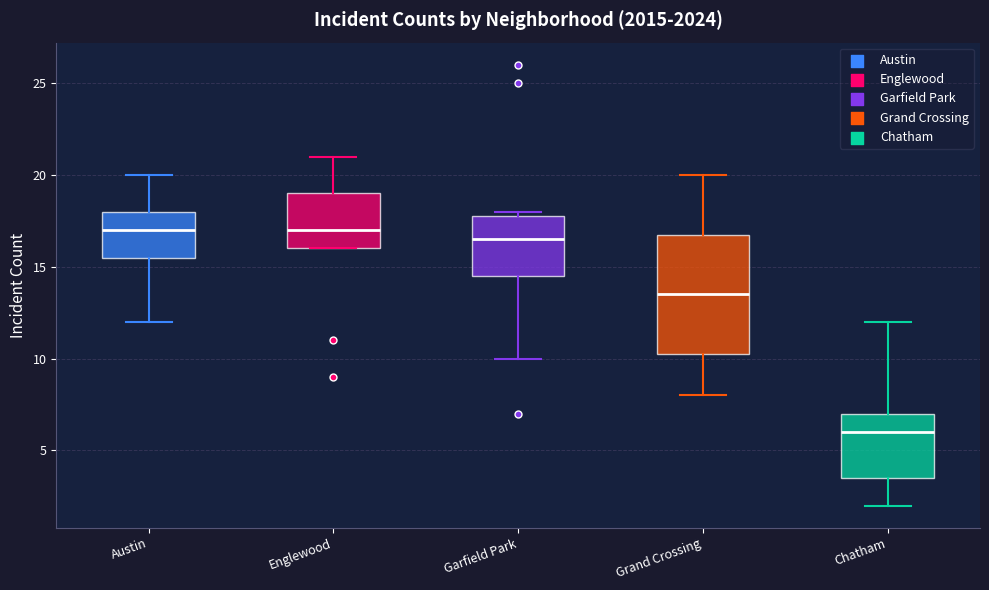

Reading left to right, transcribe this box plot: for each box, give where its median line is, the range the box spans, and where its two whiskers end, as read against the y-axis. The values are not printed on the chart, so give them approximately, as read against the axis.

Austin: median 17.0, box 15.5 to 18.0, whiskers 12.0 to 20.0
Englewood: median 17.0, box 16.0 to 19.0, whiskers 16.0 to 21.0
Garfield Park: median 16.5, box 14.5 to 18.0, whiskers 10.0 to 18.0 (just above the box's upper edge)
Grand Crossing: median 13.5, box 10.5 to 17.0, whiskers 8.0 to 20.0
Chatham: median 6.0, box 3.5 to 7.0, whiskers 2.0 to 12.0